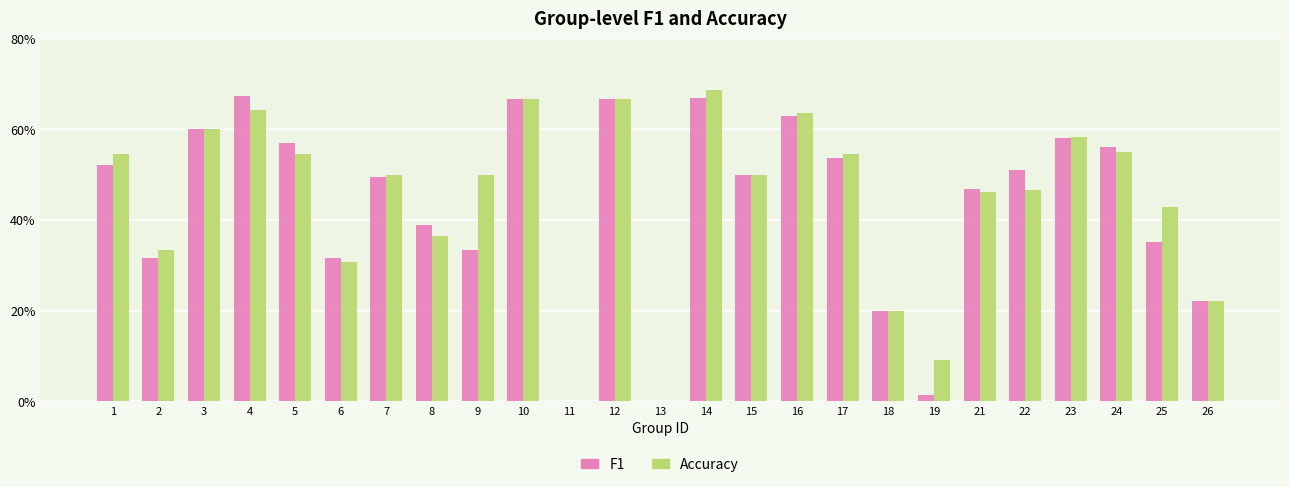

Are the bars horizontal?

No